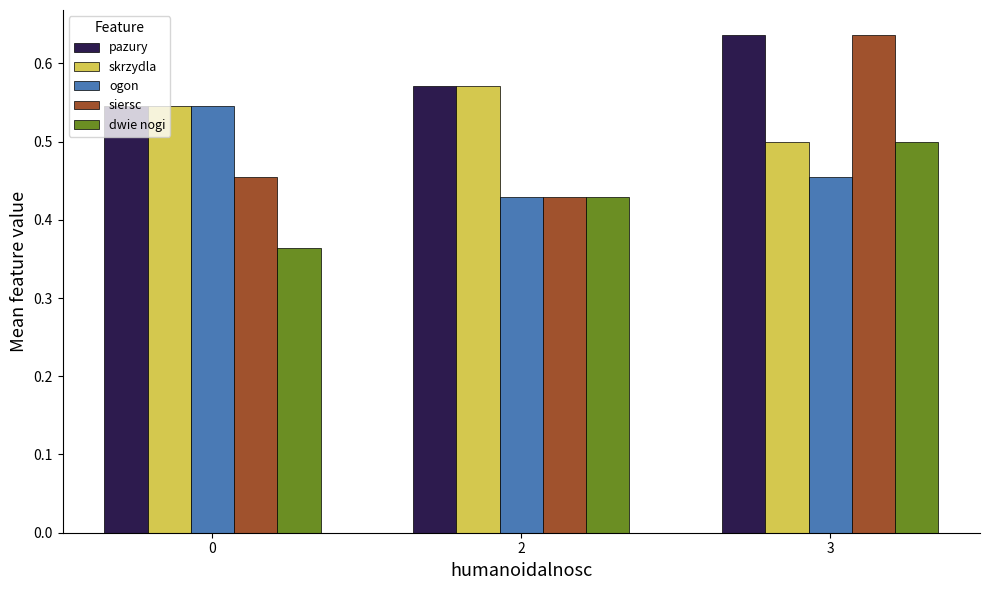

The pazury series shows 0.4 at 3. True or false?

False